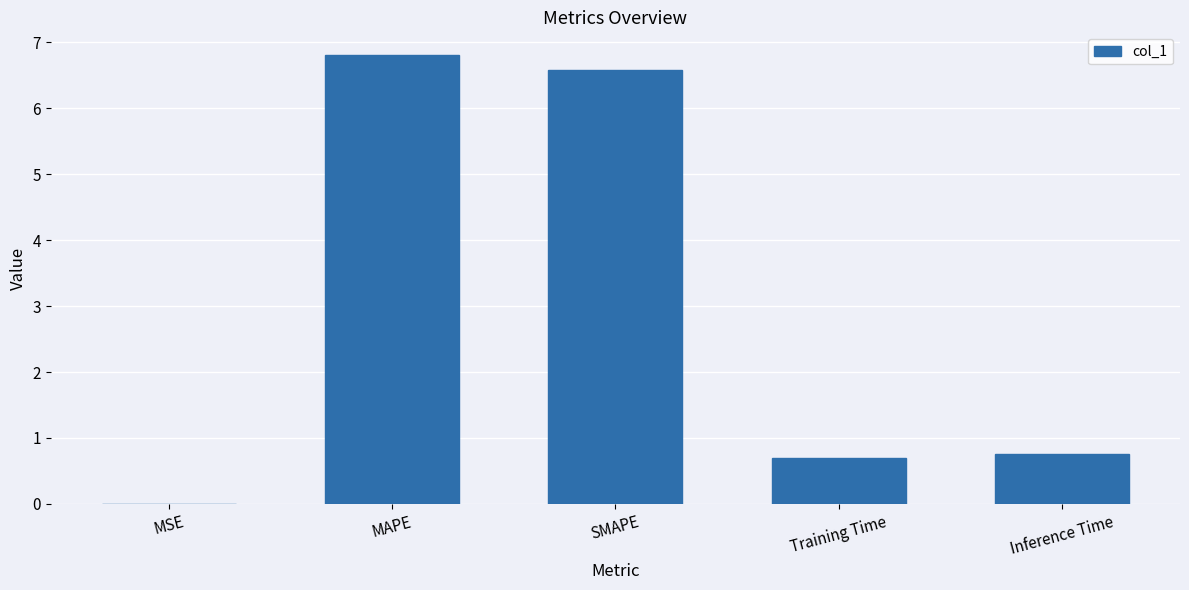

Does the chart contain stacked bars?

No